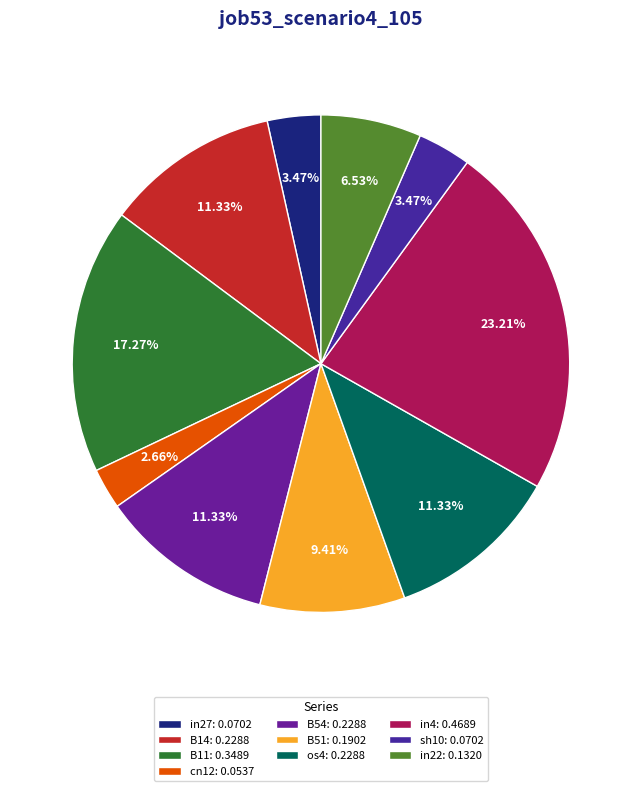

To the nearest percent, what is the difference between the os4 and sh10 slice percentages?

8%